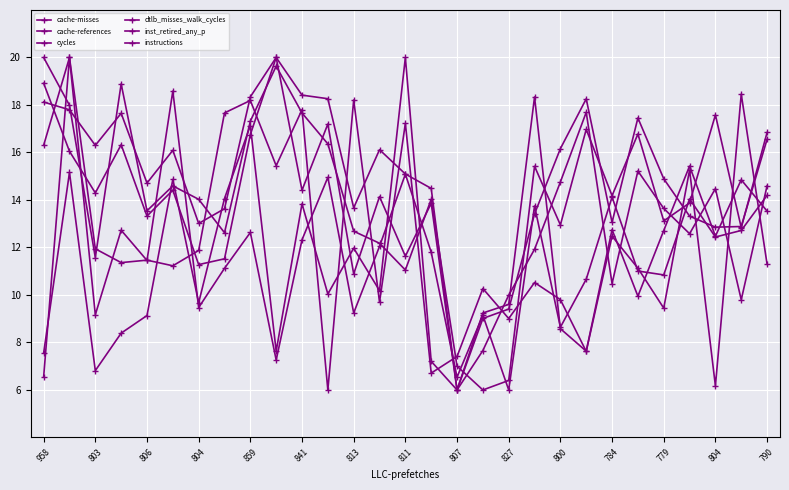

What is the value of the cycles point at the 26th from the left?

13.3